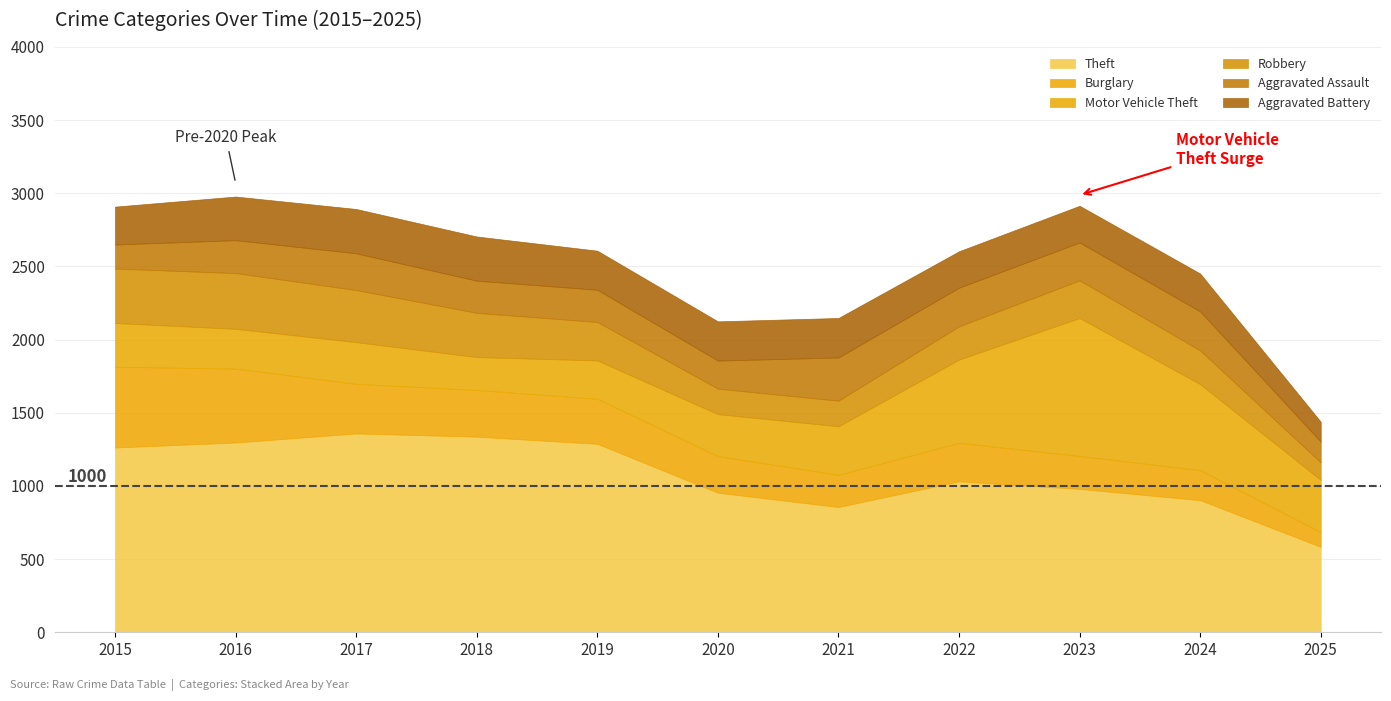

Between 2015 and 2016, which series saw the biggest shift?

Aggravated Assault